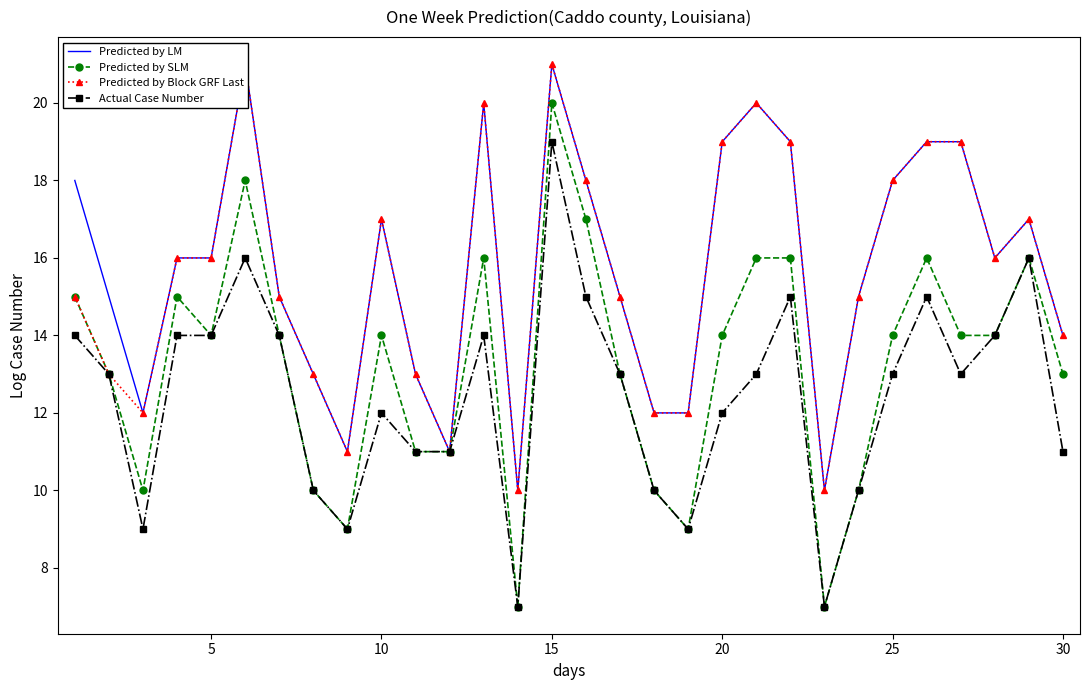

Rank the series by their maximum value, from lowest to highest.

Actual Case Number, Predicted by SLM, Predicted by LM, Predicted by Block GRF Last